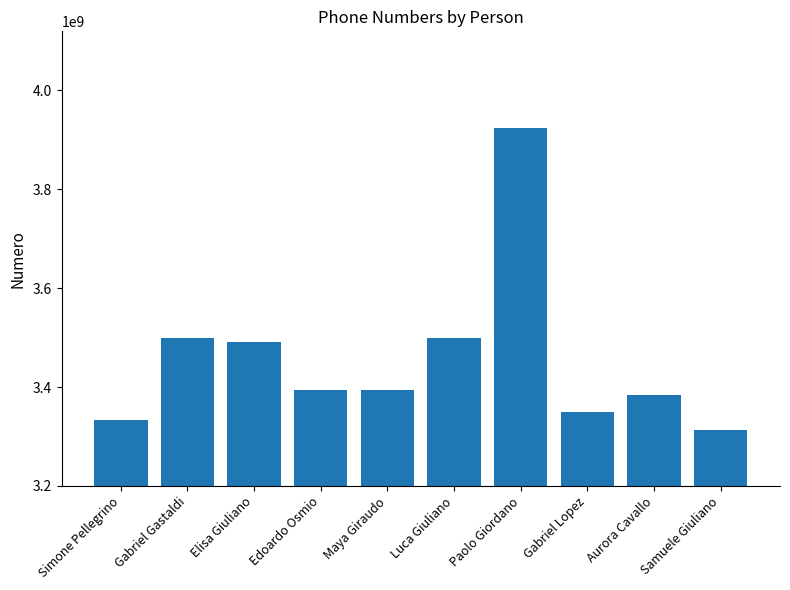

What is the label of the 5th bar from the right?

Luca Giuliano